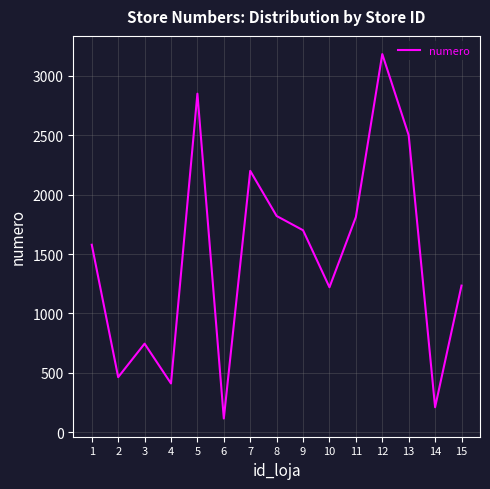

Which has a higher value, 15 or 11?

11